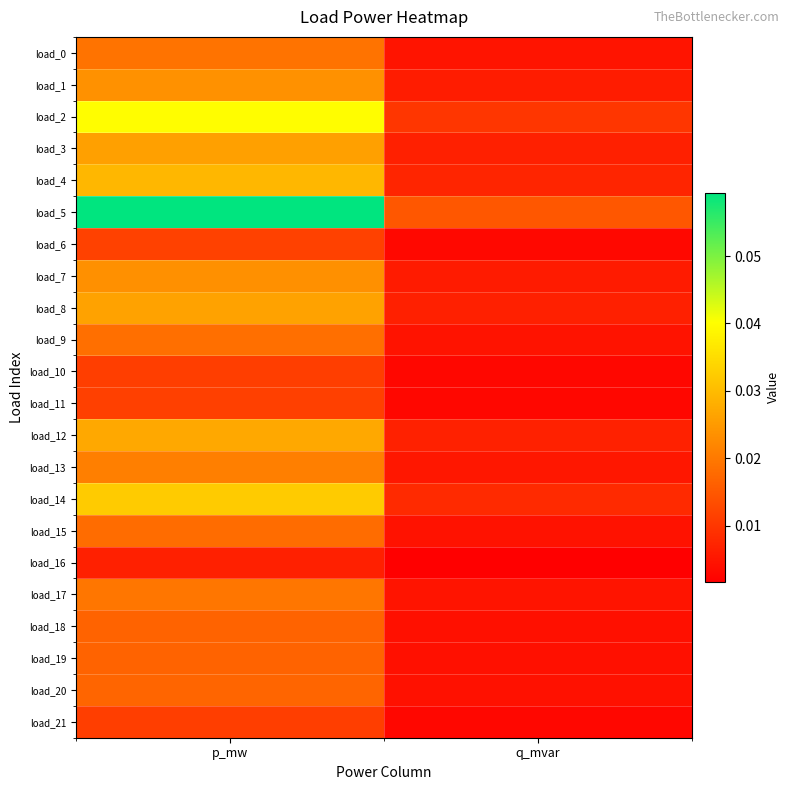

Rank the series by their maximum value, from lowest to highest.

load_16, load_10, load_21, load_11, load_6, load_19, load_18, load_20, load_15, load_9, load_0, load_17, load_13, load_7, load_1, load_3, load_8, load_12, load_4, load_14, load_2, load_5